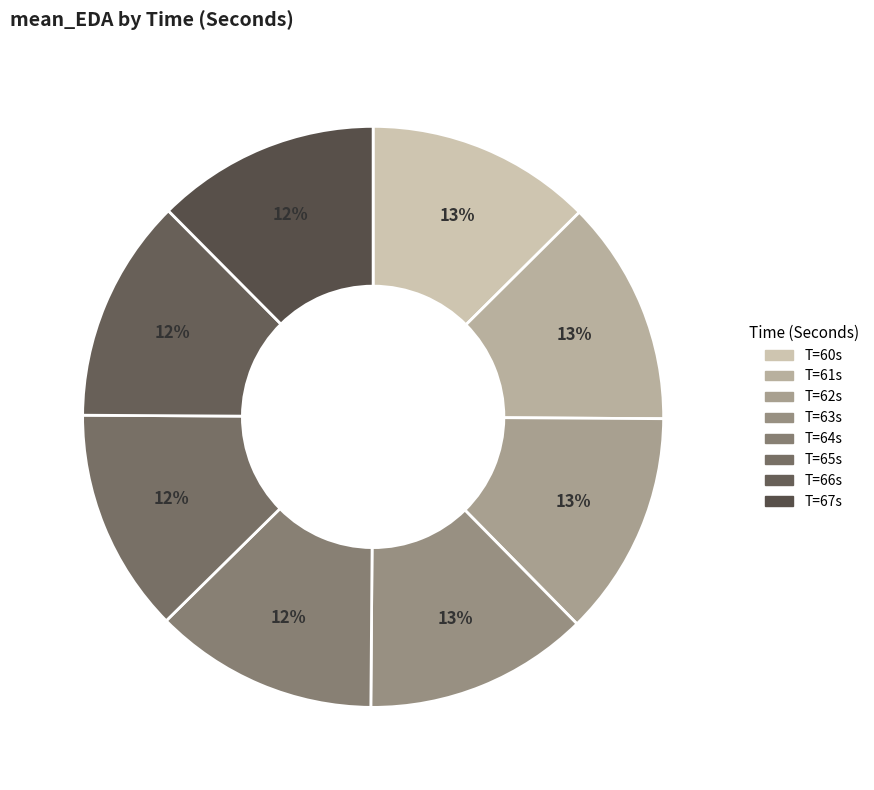

How many segments does this pie chart have?

8